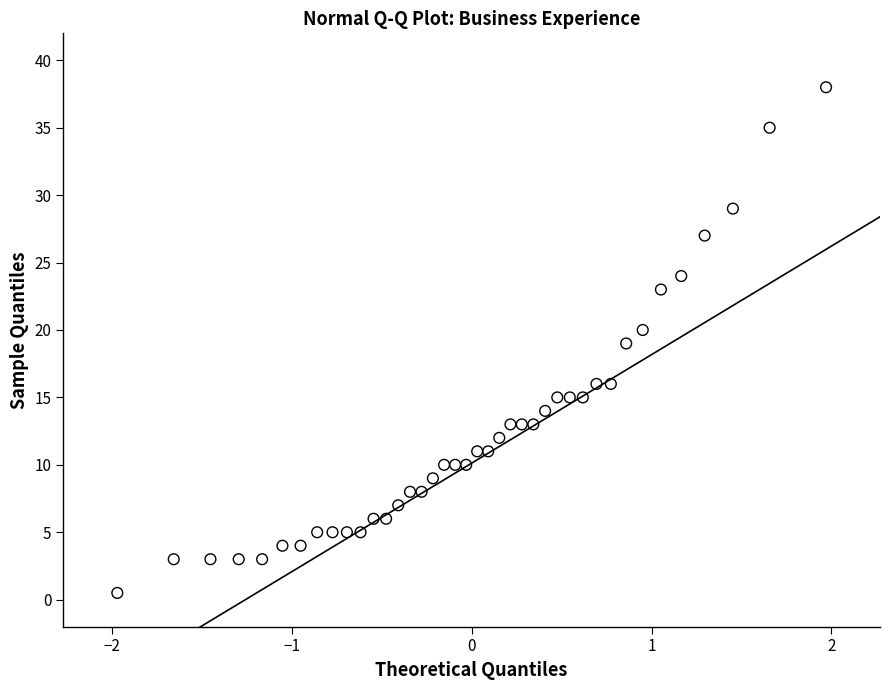

What is the range of X values (max minus min)?

3.9